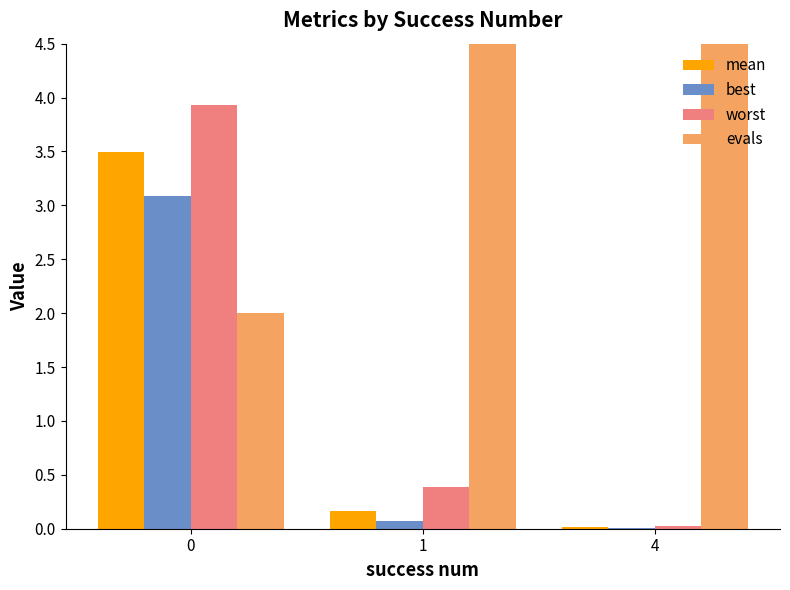

Reading left to right, what are all the values shown in this chart?

mean: 0=3.5	1=0.2	4=0.0
best: 0=3.1	1=0.1	4=0.0
worst: 0=3.9	1=0.4	4=0.0
evals: 0=2.0	1=16.0	4=36.0